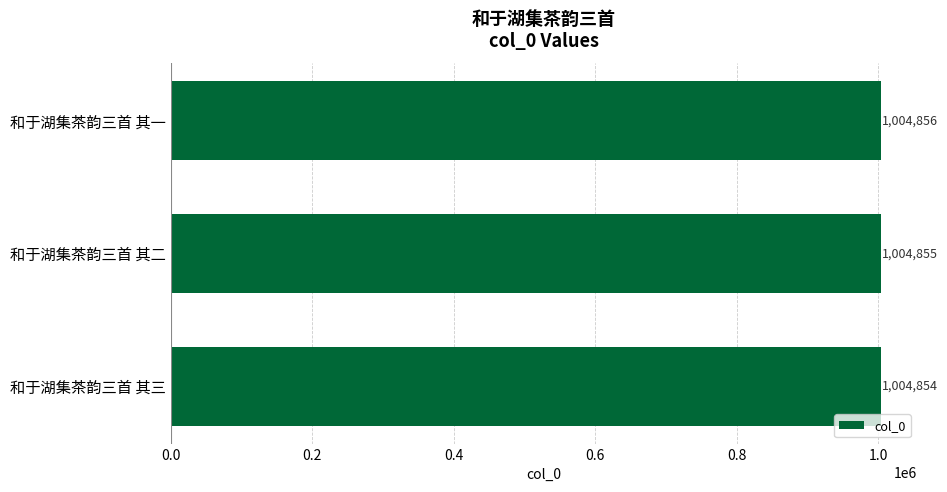

True or false: the data shows 1004854 at 和于湖集茶韵三首 其三.

True